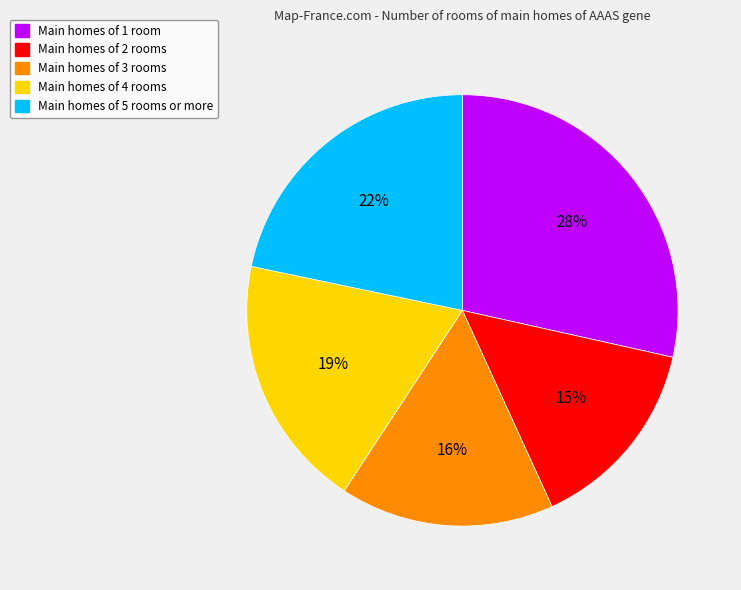

How many segments does this pie chart have?

5